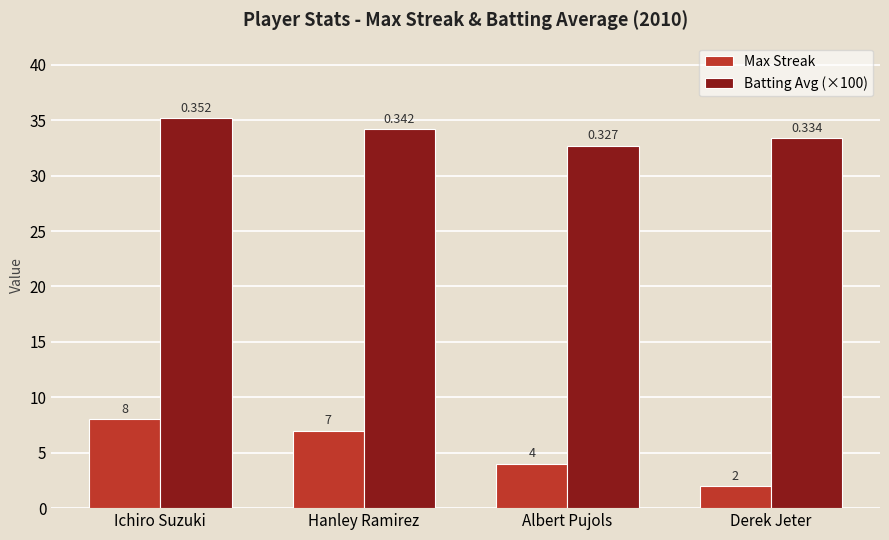

What position from the right is Derek Jeter?

1